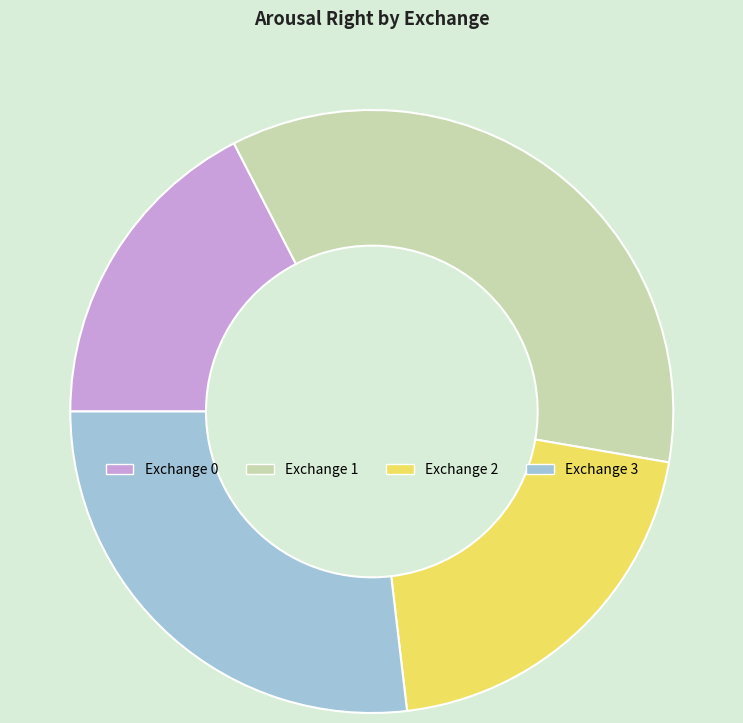

Is there any slice that represents more than half of the pie?

No